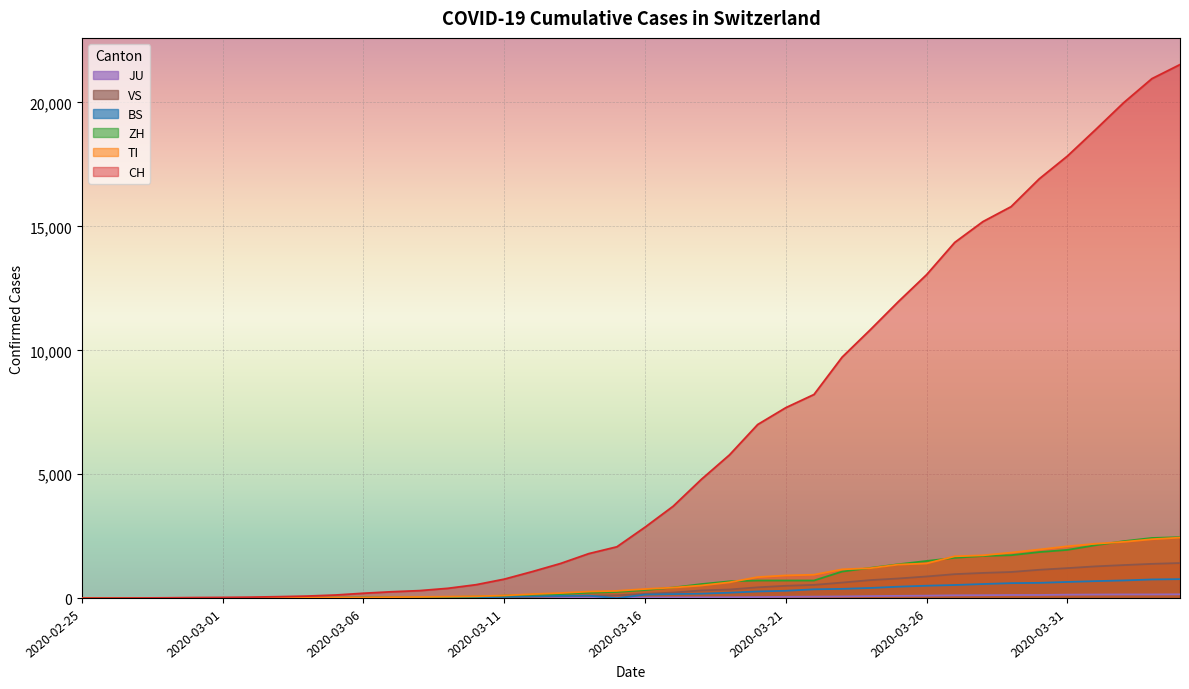

Reading left to right, list all the values displayed in this chart.

CH: 2020-02-25=0	2020-02-26=2	2020-02-27=6	2020-02-28=13	2020-02-29=23	2020-03-01=29	2020-03-02=40	2020-03-03=59	2020-03-04=83	2020-03-05=125	2020-03-06=197	2020-03-07=257	2020-03-08=303	2020-03-09=396	2020-03-10=542	2020-03-11=766	2020-03-12=1072	2020-03-13=1398	2020-03-14=1795	2020-03-15=2071	2020-03-16=2863	2020-03-17=3709	2020-03-18=4792	2020-03-19=5780	2020-03-20=7004	2020-03-21=7685	2020-03-22=8216	2020-03-23=9724	2020-03-24=10828	2020-03-25=11967	2020-03-26=13051	2020-03-27=14353	2020-03-28=15192	2020-03-29=15795	2020-03-30=16917	2020-03-31=17836	2020-04-01=18902	2020-04-02=19991	2020-04-03=20959	2020-04-04=21529
TI: 2020-02-25=0	2020-02-26=1	2020-02-27=1	2020-02-28=1	2020-02-29=2	2020-03-01=2	2020-03-02=4	2020-03-03=8	2020-03-04=13	2020-03-05=25	2020-03-06=28	2020-03-07=41	2020-03-08=49	2020-03-09=61	2020-03-10=75	2020-03-11=108	2020-03-12=163	2020-03-13=206	2020-03-14=265	2020-03-15=293	2020-03-16=368	2020-03-17=426	2020-03-18=511	2020-03-19=638	2020-03-20=849	2020-03-21=916	2020-03-22=945	2020-03-23=1162	2020-03-24=1209	2020-03-25=1354	2020-03-26=1401	2020-03-27=1688	2020-03-28=1727	2020-03-29=1837	2020-03-30=1962	2020-03-31=2091	2020-04-01=2195	2020-04-02=2271	2020-04-03=2377	2020-04-04=2442
ZH: 2020-02-25=0	2020-02-26=0	2020-02-27=2	2020-02-28=2	2020-02-29=6	2020-03-01=7	2020-03-02=10	2020-03-03=13	2020-03-04=15	2020-03-05=23	2020-03-06=29	2020-03-07=34	2020-03-08=40	2020-03-09=49	2020-03-10=62	2020-03-11=101	2020-03-12=140	2020-03-13=163	2020-03-14=218	2020-03-15=250	2020-03-16=326	2020-03-17=429	2020-03-18=568	2020-03-19=679	2020-03-20=711	2020-03-21=711	2020-03-22=711	2020-03-23=1073	2020-03-24=1221	2020-03-25=1368	2020-03-26=1500	2020-03-27=1627	2020-03-28=1701	2020-03-29=1733	2020-03-30=1859	2020-03-31=1947	2020-04-01=2136	2020-04-02=2300	2020-04-03=2428	2020-04-04=2461
BS: 2020-02-25=0	2020-02-26=0	2020-02-27=1	2020-02-28=1	2020-02-29=1	2020-03-01=1	2020-03-02=1	2020-03-03=3	2020-03-04=3	2020-03-05=8	2020-03-06=15	2020-03-07=21	2020-03-08=24	2020-03-09=28	2020-03-10=33	2020-03-11=49	2020-03-12=73	2020-03-13=92	2020-03-14=100	2020-03-15=0	2020-03-16=143	2020-03-17=164	2020-03-18=181	2020-03-19=220	2020-03-20=270	2020-03-21=297	2020-03-22=356	2020-03-23=374	2020-03-24=410	2020-03-25=462	2020-03-26=501	2020-03-27=530	2020-03-28=569	2020-03-29=605	2020-03-30=617	2020-03-31=653	2020-04-01=687	2020-04-02=714	2020-04-03=754	2020-04-04=767
JU: 2020-02-25=0	2020-02-26=0	2020-02-27=1	2020-02-28=1	2020-02-29=1	2020-03-01=1	2020-03-02=1	2020-03-03=2	2020-03-04=2	2020-03-05=4	2020-03-06=4	2020-03-07=5	2020-03-08=5	2020-03-09=7	2020-03-10=7	2020-03-11=7	2020-03-12=12	2020-03-13=17	2020-03-14=18	2020-03-15=19	2020-03-16=25	2020-03-17=29	2020-03-18=32	2020-03-19=36	2020-03-20=44	2020-03-21=54	2020-03-22=61	2020-03-23=69	2020-03-24=82	2020-03-25=92	2020-03-26=100	2020-03-27=114	2020-03-28=119	2020-03-29=127	2020-03-30=128	2020-03-31=140	2020-04-01=145	2020-04-02=149	2020-04-03=149	2020-04-04=154
VS: 2020-02-25=0	2020-02-26=0	2020-02-27=0	2020-02-28=1	2020-02-29=1	2020-03-01=2	2020-03-02=3	2020-03-03=3	2020-03-04=4	2020-03-05=5	2020-03-06=6	2020-03-07=7	2020-03-08=12	2020-03-09=17	2020-03-10=22	2020-03-11=30	2020-03-12=53	2020-03-13=76	2020-03-14=98	2020-03-15=115	2020-03-16=172	2020-03-17=225	2020-03-18=312	2020-03-19=349	2020-03-20=436	2020-03-21=498	2020-03-22=535	2020-03-23=628	2020-03-24=728	2020-03-25=793	2020-03-26=874	2020-03-27=968	2020-03-28=1017	2020-03-29=1055	2020-03-30=1144	2020-03-31=1211	2020-04-01=1282	2020-04-02=1334	2020-04-03=1383	2020-04-04=1416